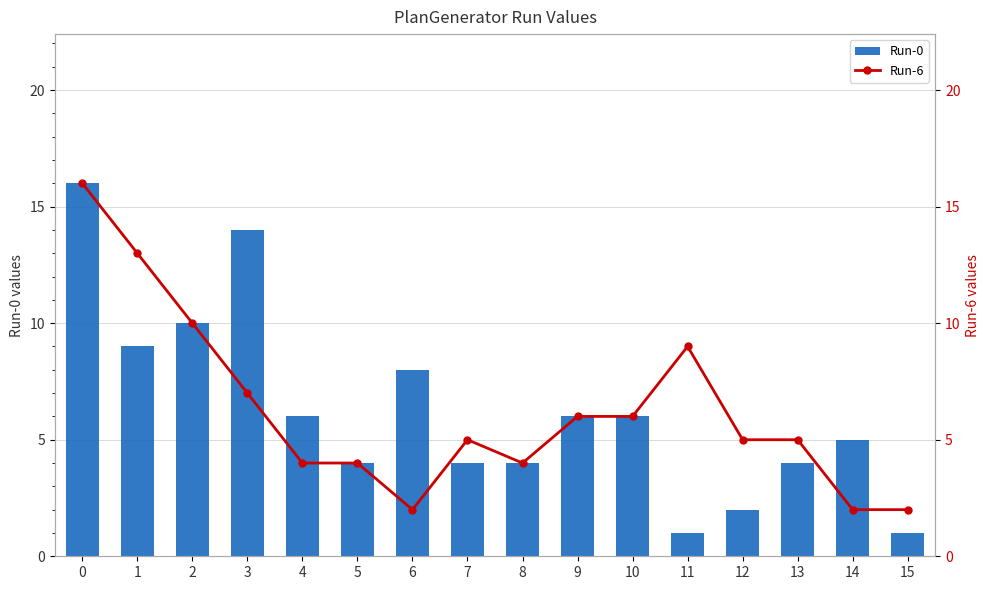

Reading left to right, extract all data points from this chart.

Run-0: 0=16	1=9	2=10	3=14	4=6	5=4	6=8	7=4	8=4	9=6	10=6	11=1	12=2	13=4	14=5	15=1
Run-6: 0=16	1=13	2=10	3=7	4=4	5=4	6=2	7=5	8=4	9=6	10=6	11=9	12=5	13=5	14=2	15=2